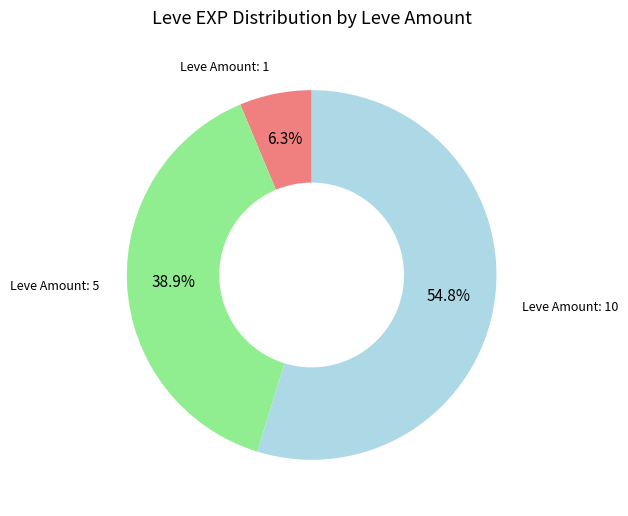

Is there any slice that represents more than half of the pie?

Yes